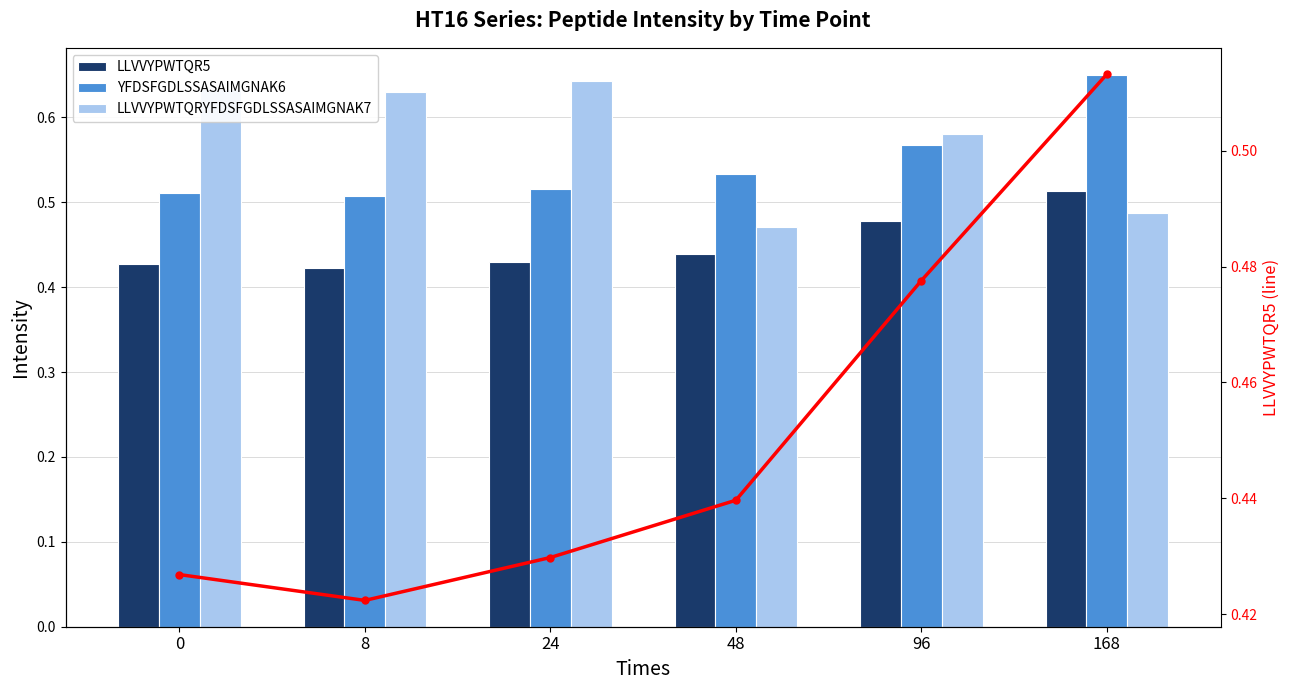

What is the value of the LLVVYPWTQR5 (line) bar at the 5th from the left?

0.5